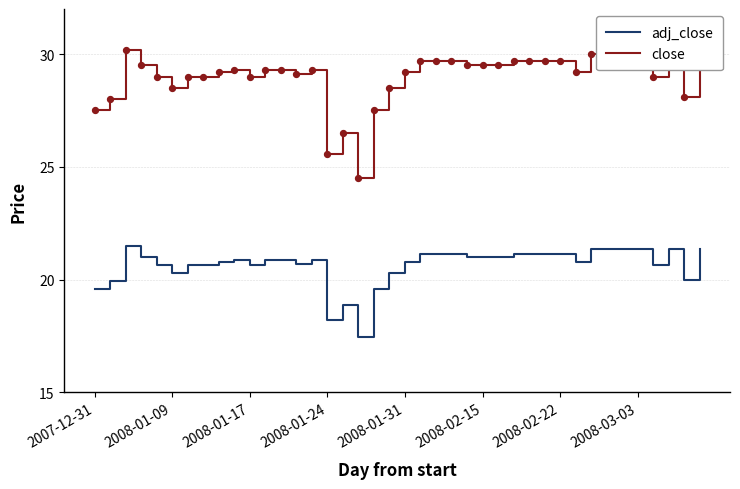

Which series has the largest total across all categories?

close